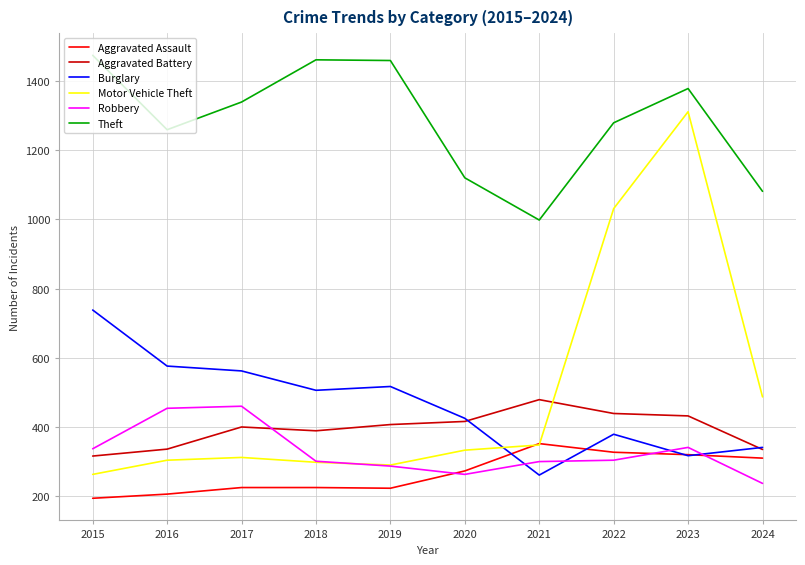

True or false: Theft has a value of 1259 at 2016.

True